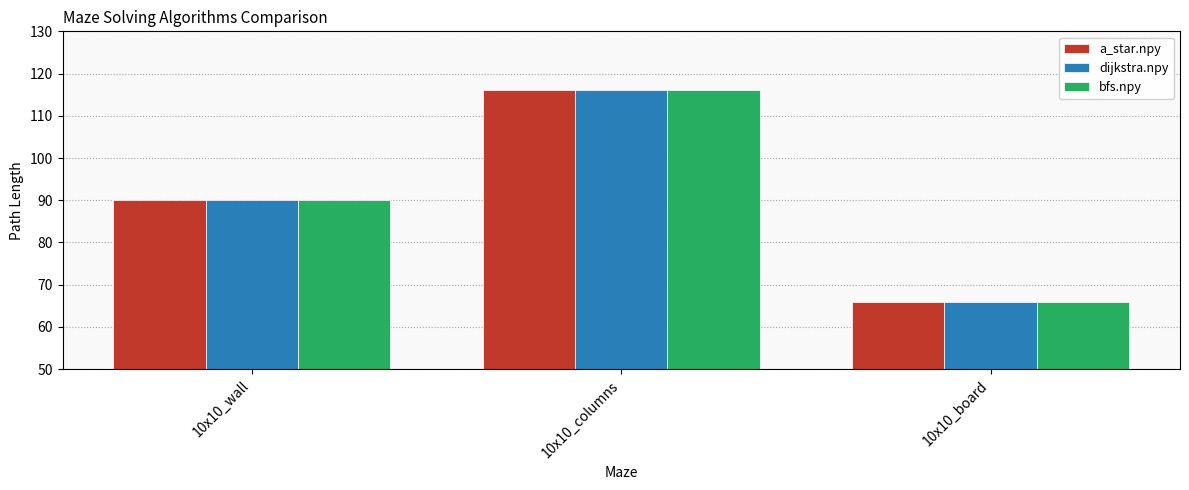

Reading right to left, what are all the values shown in this chart?

a_star.npy: 10x10_board=66.0	10x10_columns=116.0	10x10_wall=90.0
dijkstra.npy: 10x10_board=66.0	10x10_columns=116.0	10x10_wall=90.0
bfs.npy: 10x10_board=66.0	10x10_columns=116.0	10x10_wall=90.0